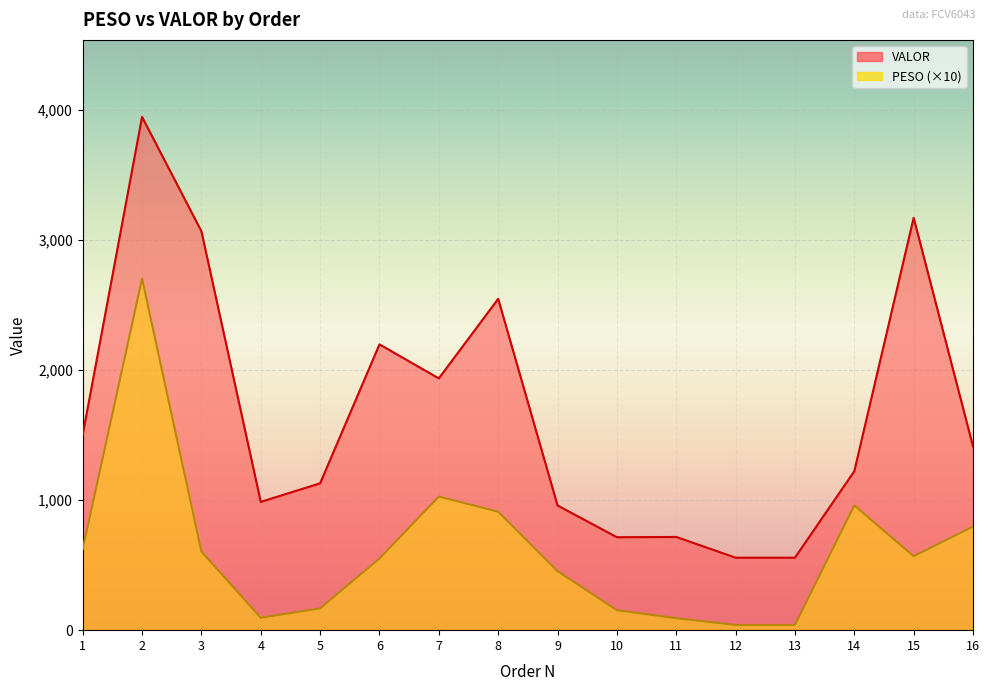

What is the difference between the PESO values at 13 and 14?

919.9